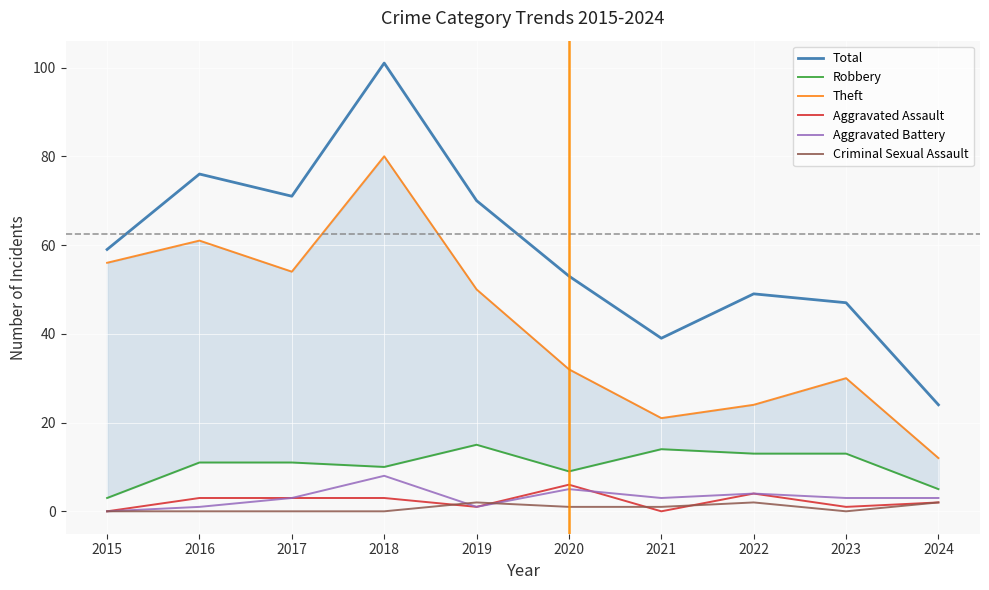

Reading right to left, transcribe all the data shown in this chart.

Total: 2024=24	2023=47	2022=49	2021=39	2020=53	2019=70	2018=101	2017=71	2016=76	2015=59
Robbery: 2024=5	2023=13	2022=13	2021=14	2020=9	2019=15	2018=10	2017=11	2016=11	2015=3
Theft: 2024=12	2023=30	2022=24	2021=21	2020=32	2019=50	2018=80	2017=54	2016=61	2015=56
Aggravated Assault: 2024=2	2023=1	2022=4	2021=0	2020=6	2019=1	2018=3	2017=3	2016=3	2015=0
Aggravated Battery: 2024=3	2023=3	2022=4	2021=3	2020=5	2019=1	2018=8	2017=3	2016=1	2015=0
Criminal Sexual Assault: 2024=2	2023=0	2022=2	2021=1	2020=1	2019=2	2018=0	2017=0	2016=0	2015=0